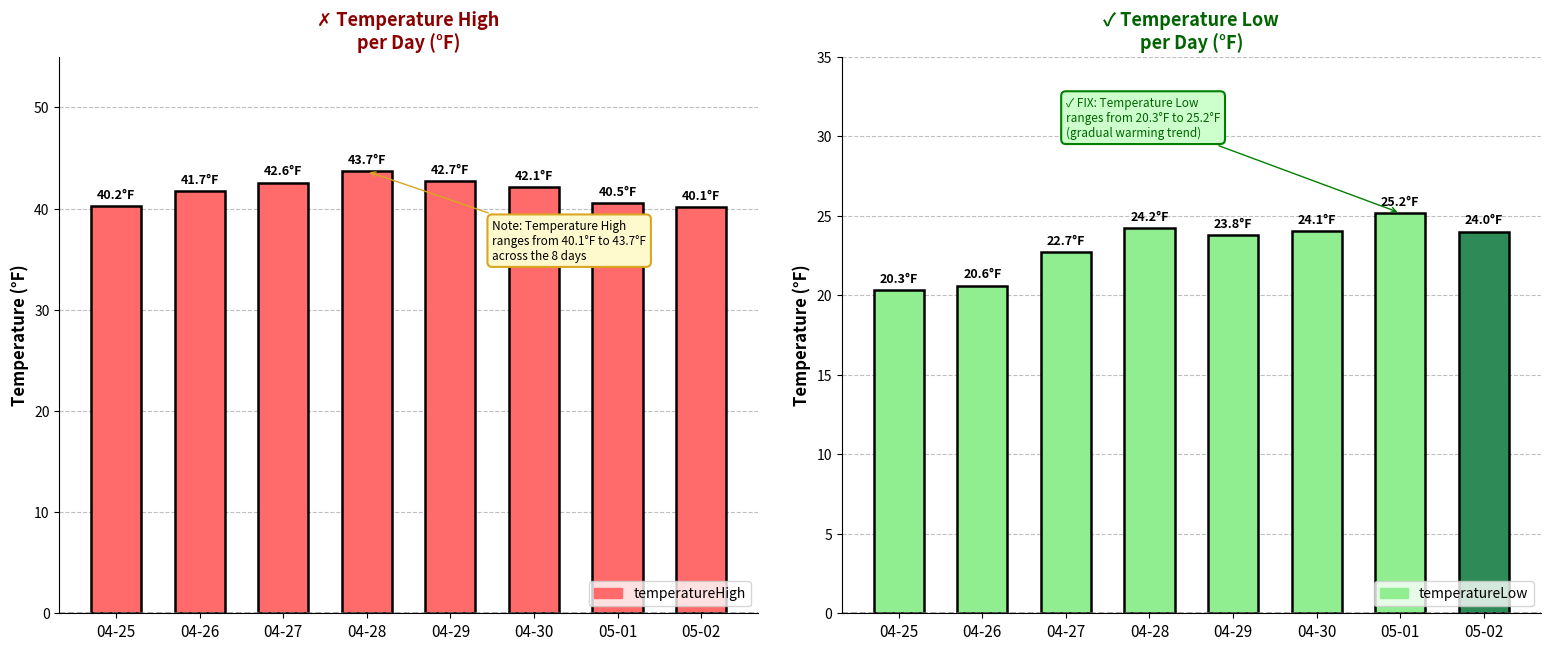

Are the bars grouped side by side (vs. stacked)?

No